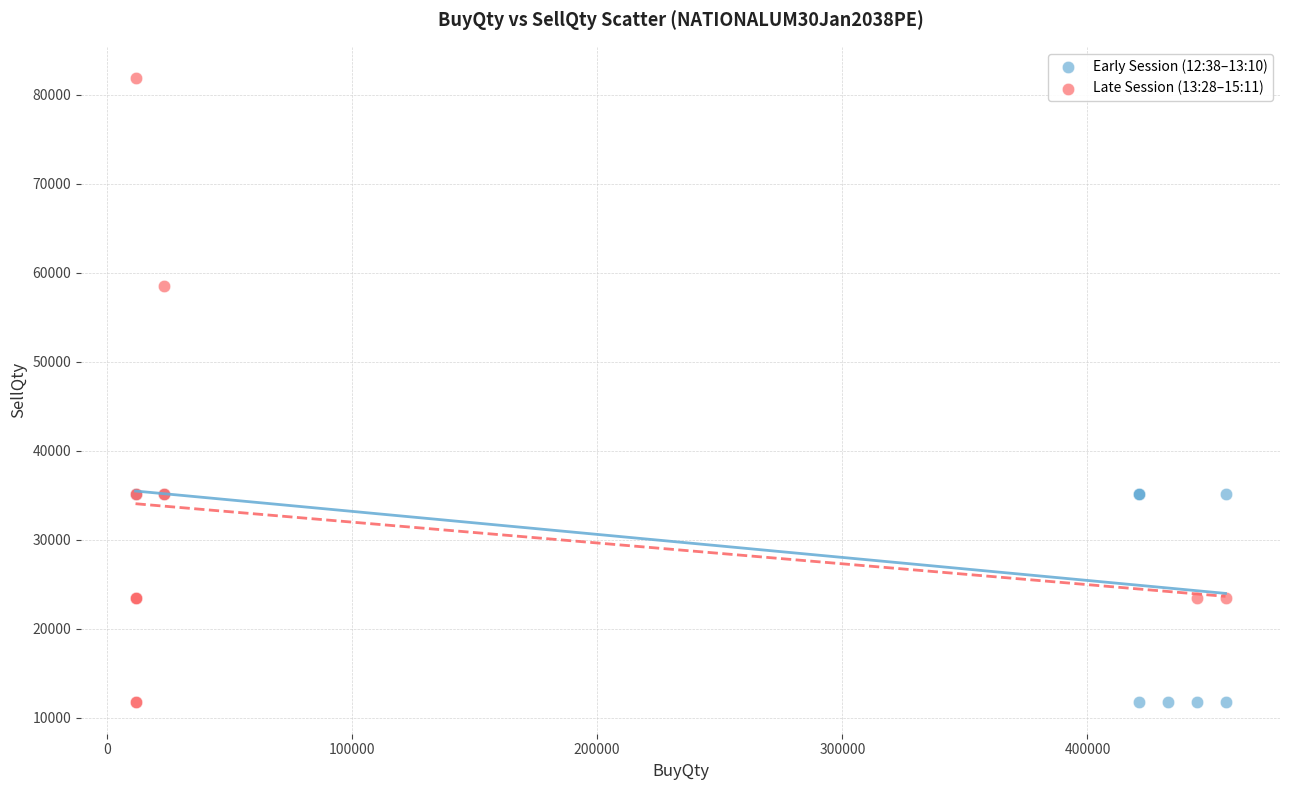

Which series reaches the maximum Y coordinate?

Late Session (13:28–15:11)